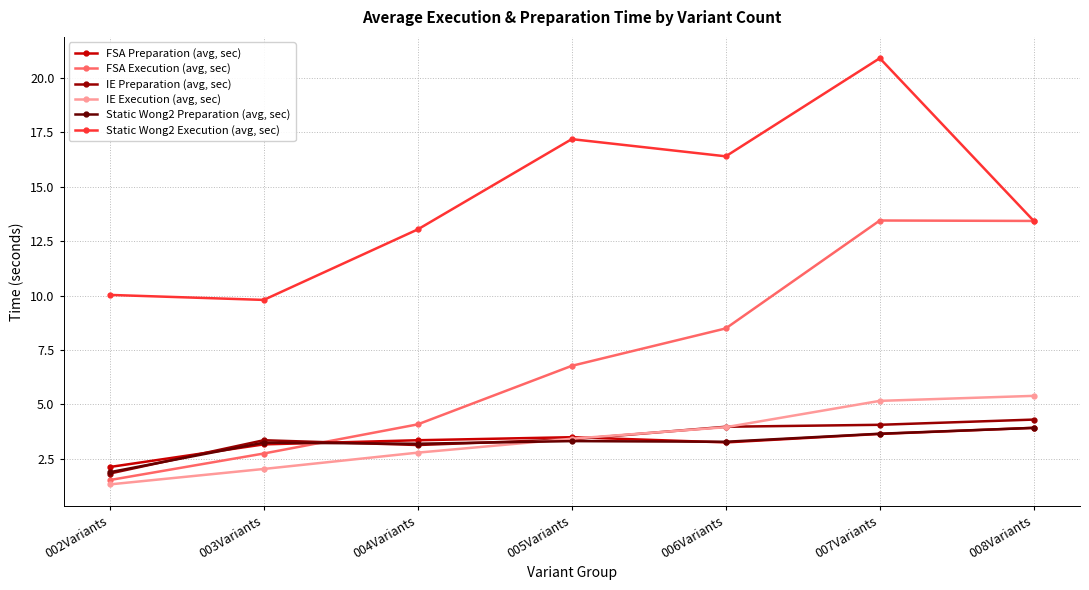

Where does the IE Preparation (avg, sec) series first go above 3?

003Variants